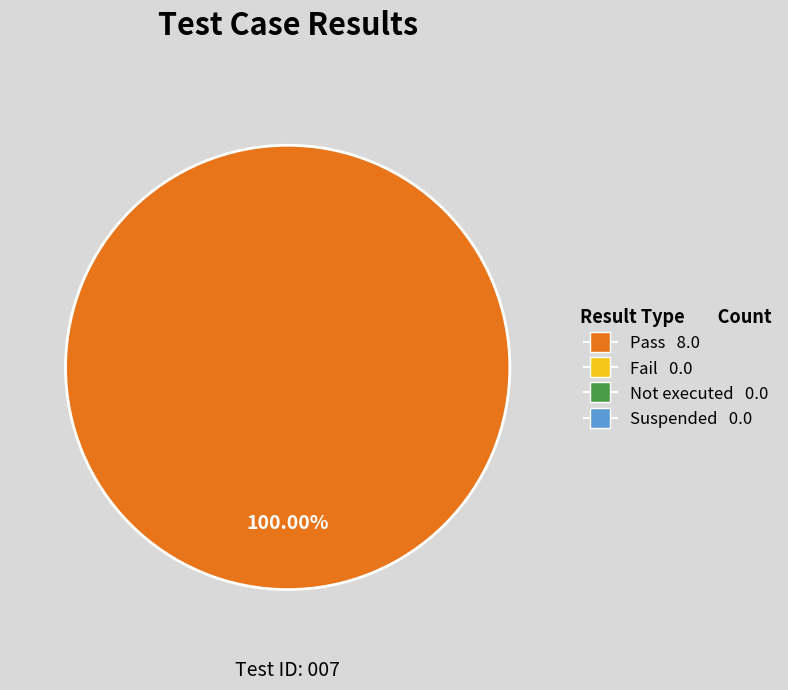

How many slices are in this pie chart?

1